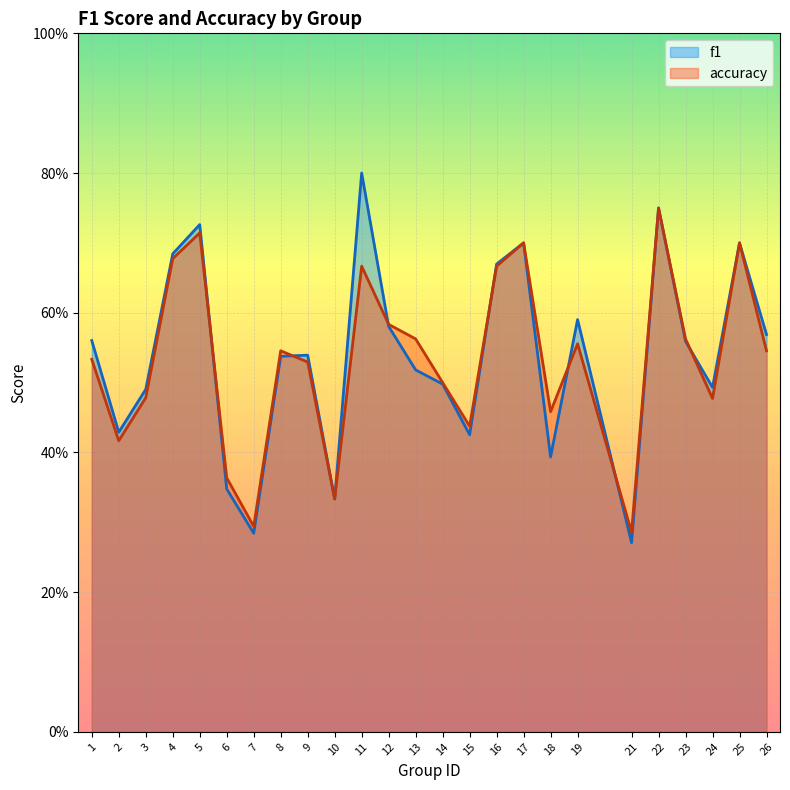

How many lines are shown in the chart?

2